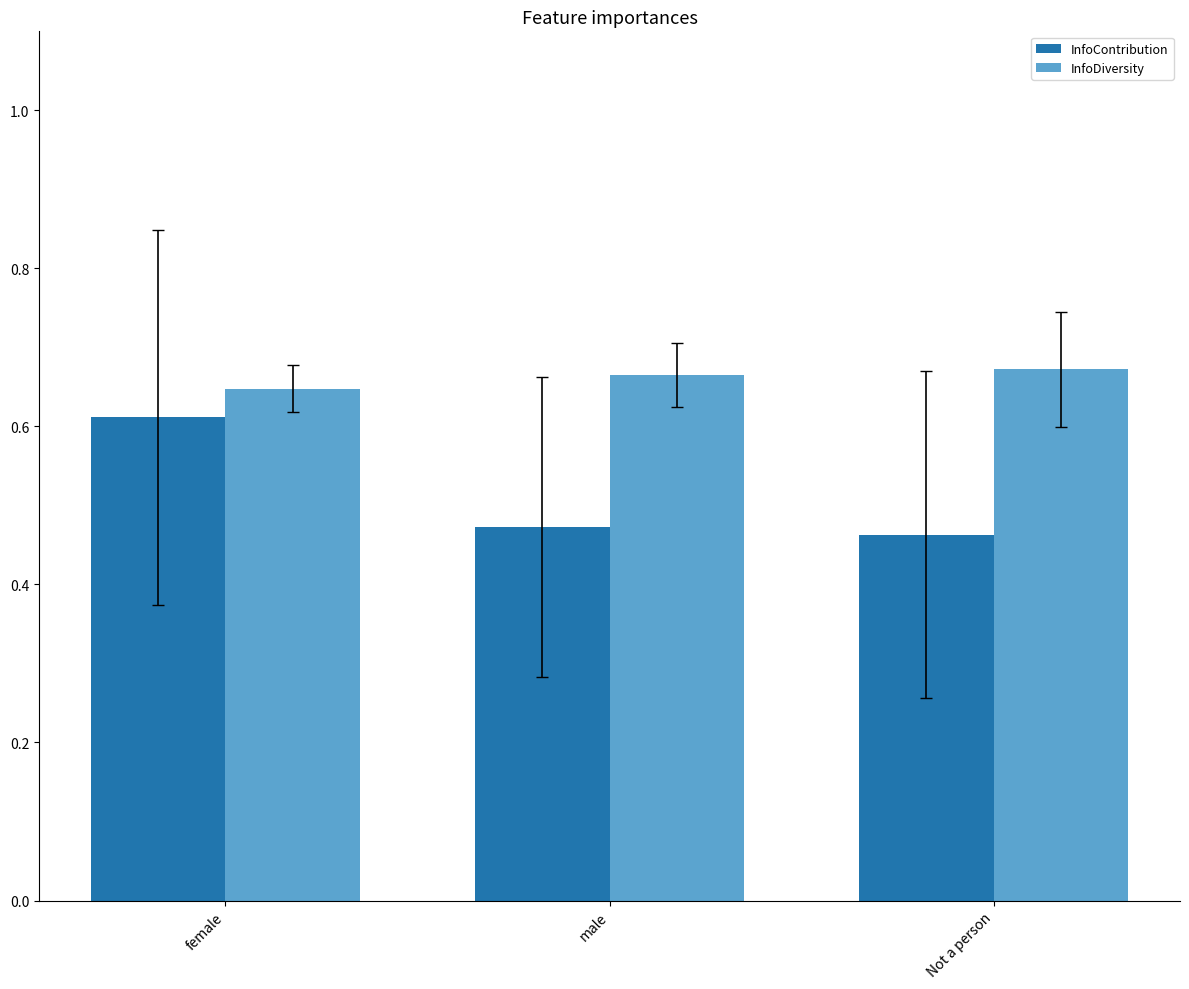

List the series in order of their overall mean, lowest first.

InfoContribution, InfoDiversity